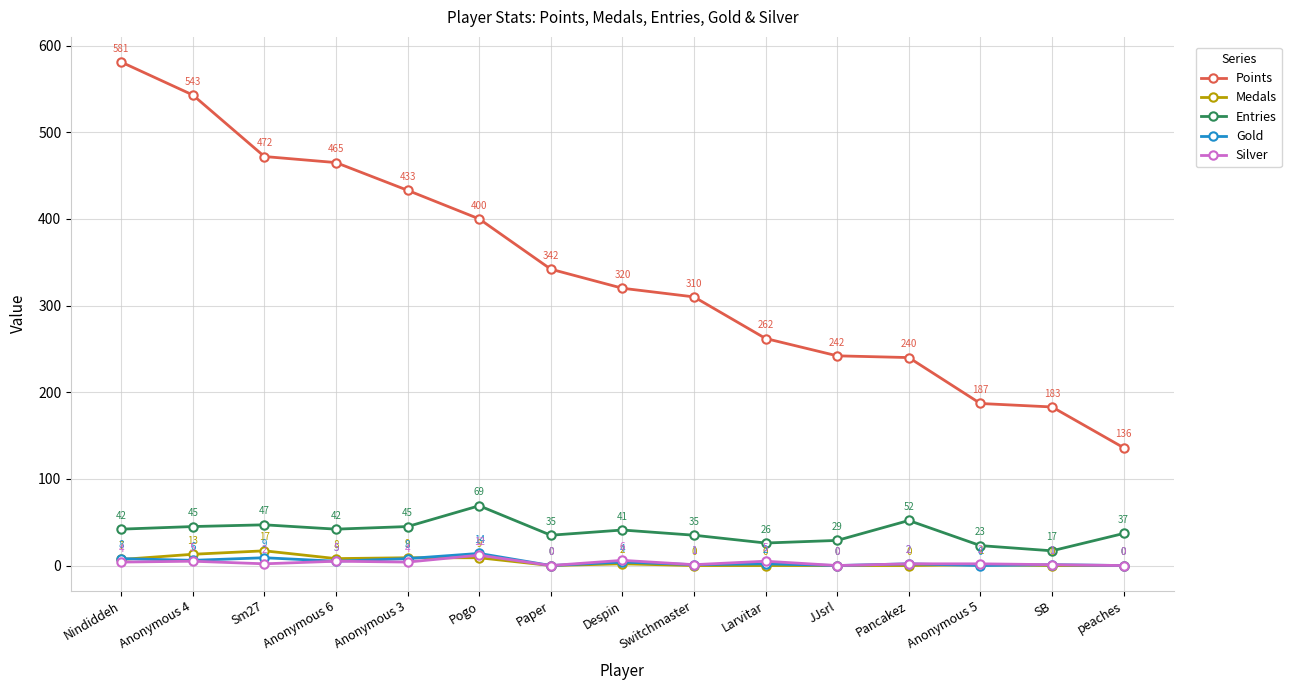

True or false: Entries and Points cross at least once.

False